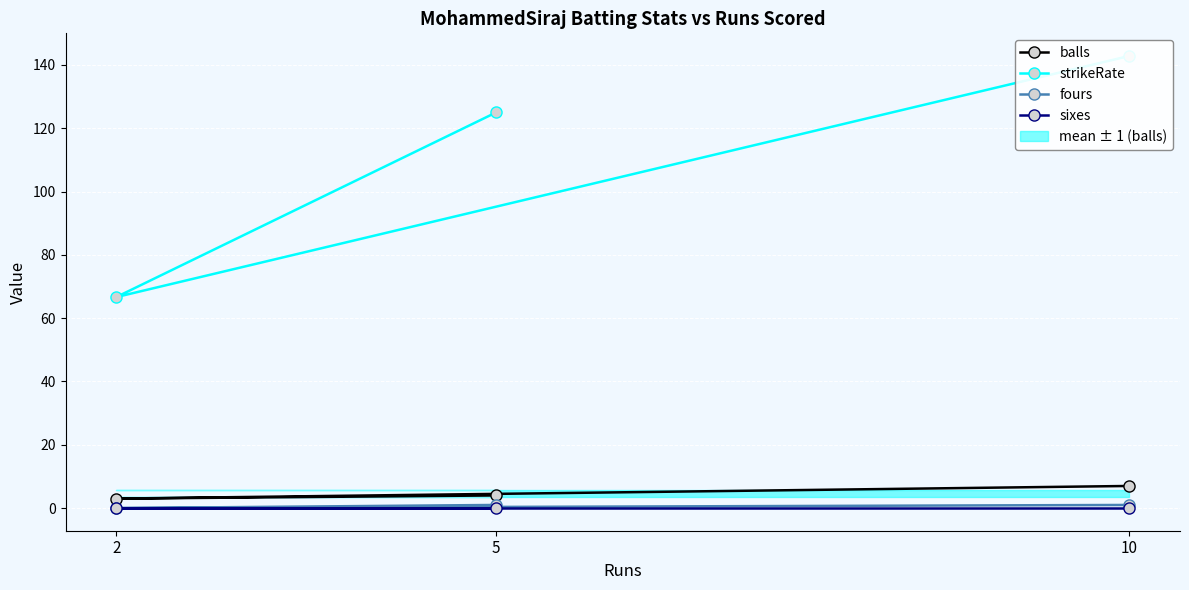

What is the difference between the second highest and minimum values in the fours series?

1